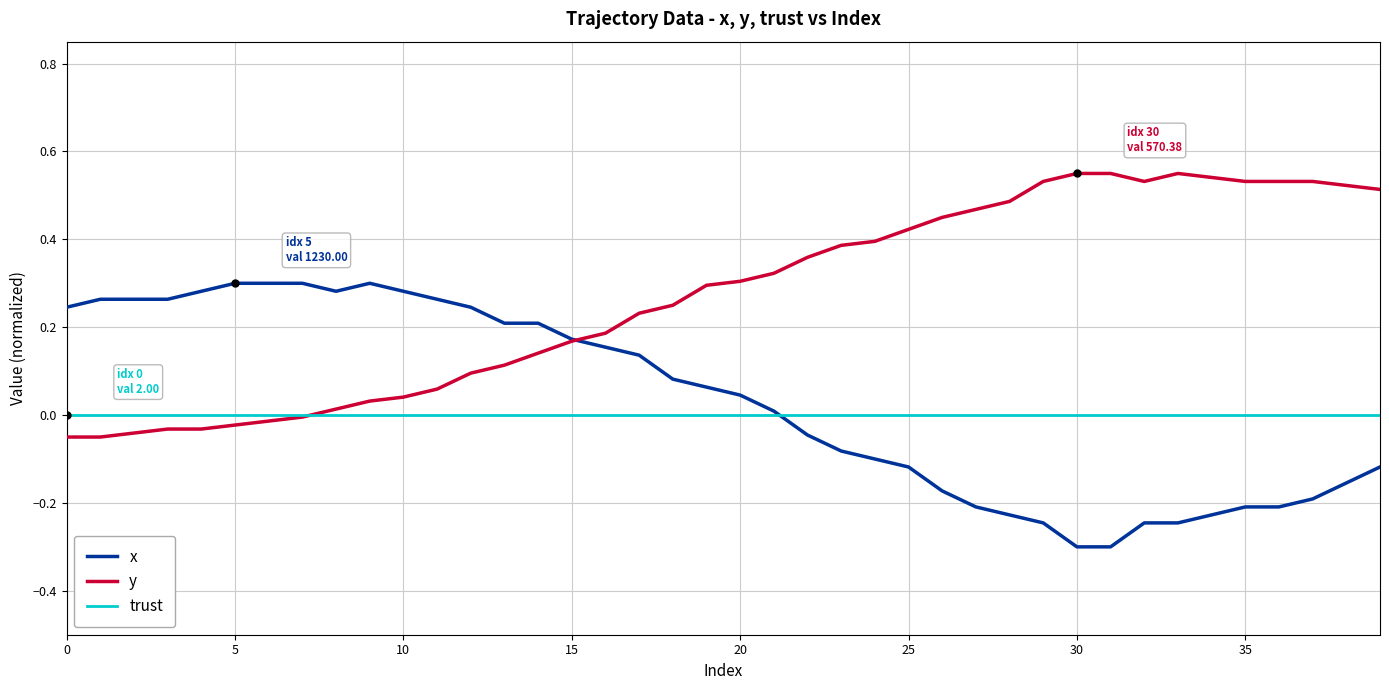

What is the lowest value of the x series?

-0.3